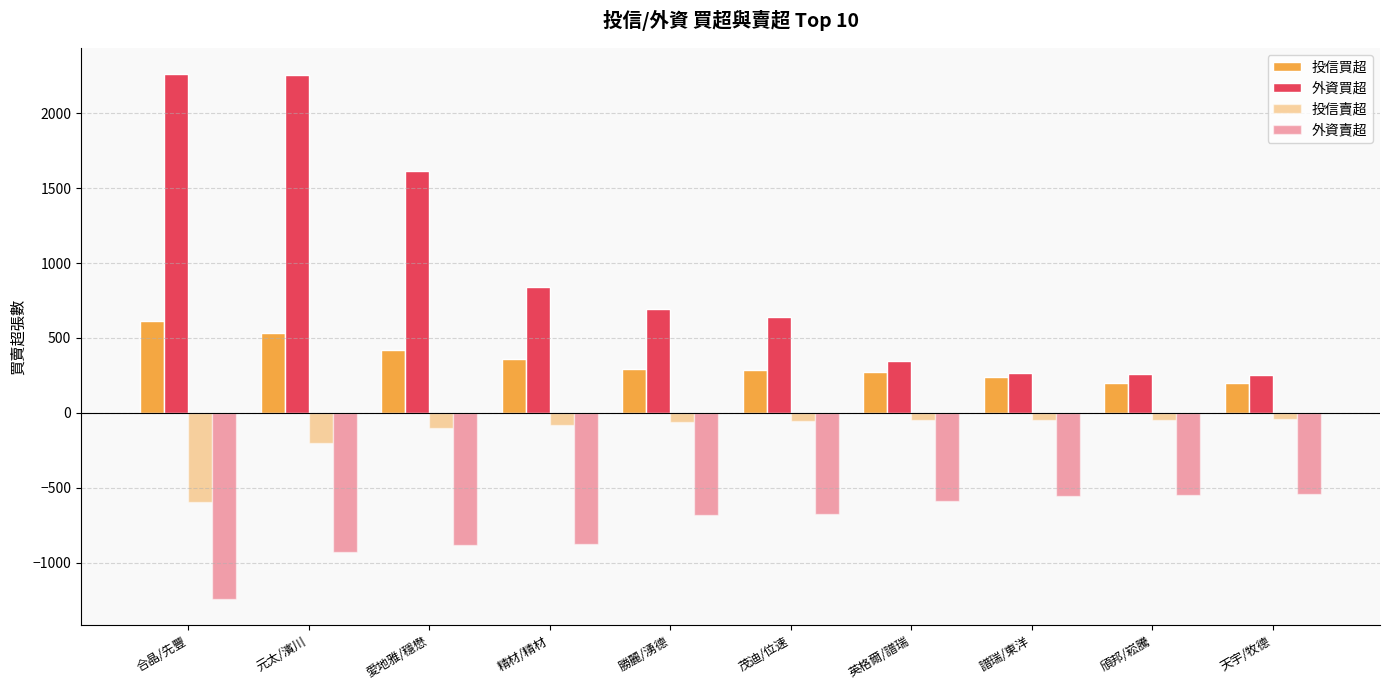

The value of 外資賣超 at 英格爾/譜瑞 is -586. True or false?

True